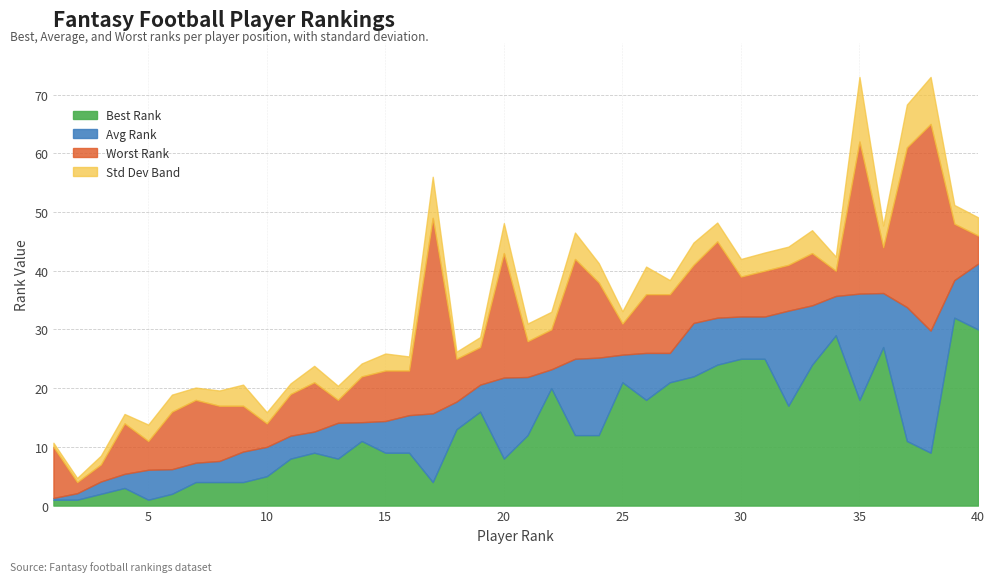

Does the chart display data point markers on the line(s)?

No